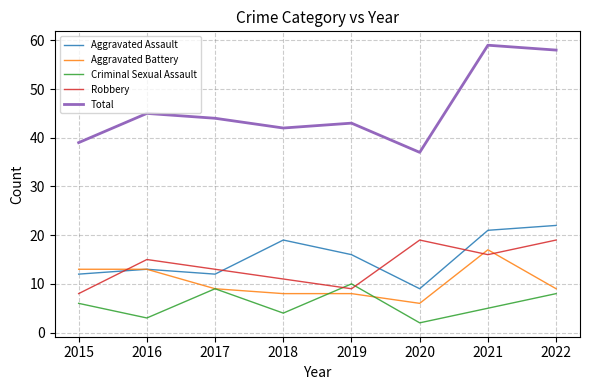

How many interior local valleys does the Total series have?

2